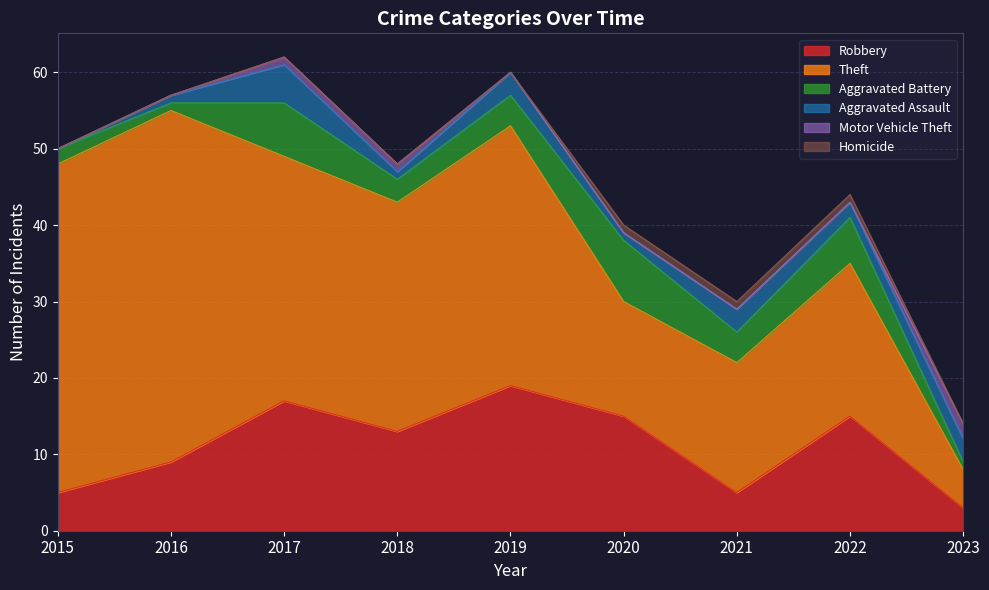

True or false: Theft and Aggravated Battery cross at least once.

False